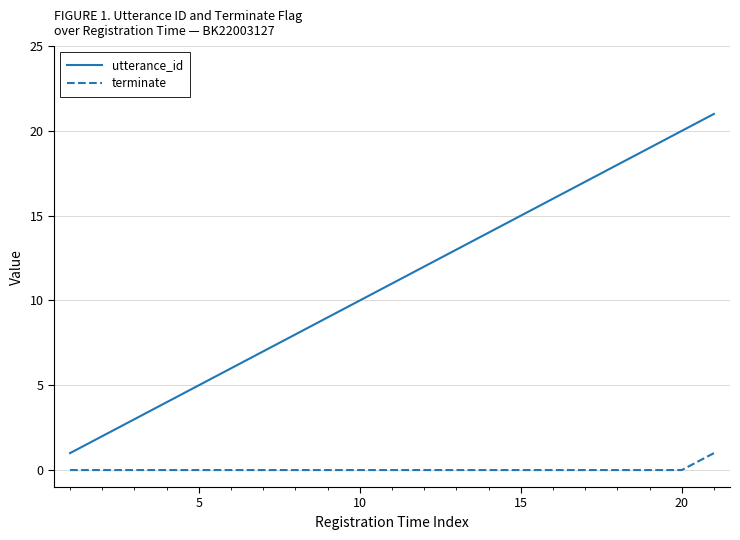

Reading right to left, what are all the values shown in this chart?

utterance_id: 21	20	19	18	17	16	15	14	13	12	11	10	9	8	7	6	5	4	3	2	1
terminate: 1	0	0	0	0	0	0	0	0	0	0	0	0	0	0	0	0	0	0	0	0